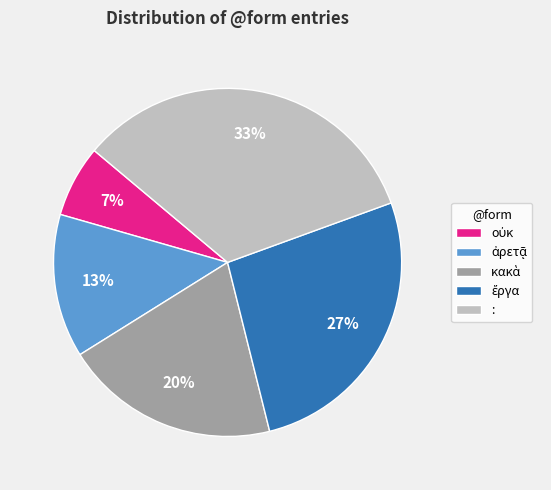

What is the largest slice in the pie chart?

: